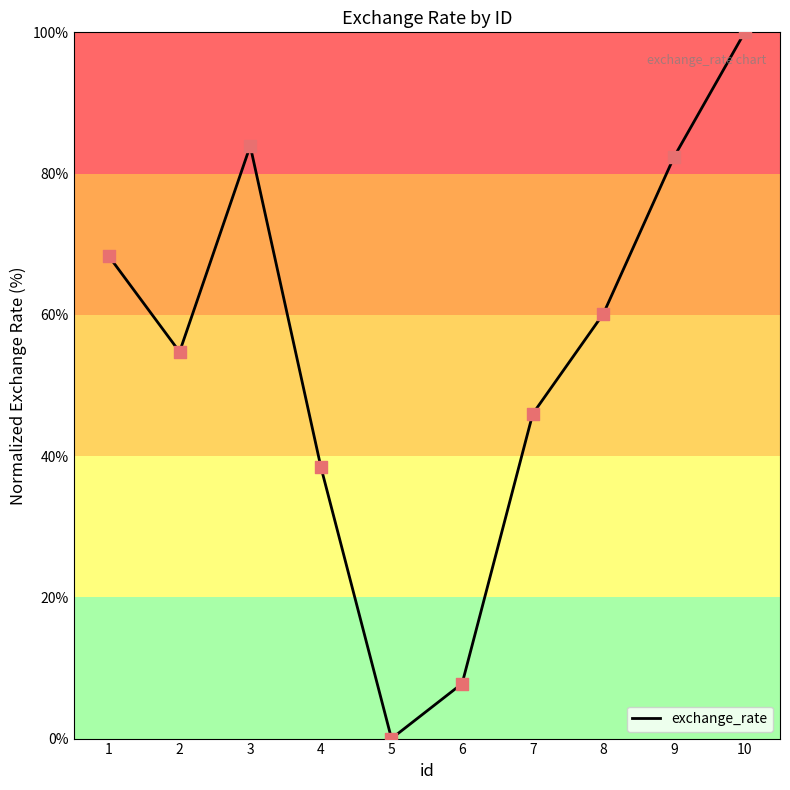

Which has a higher value, 5 or 7?

7